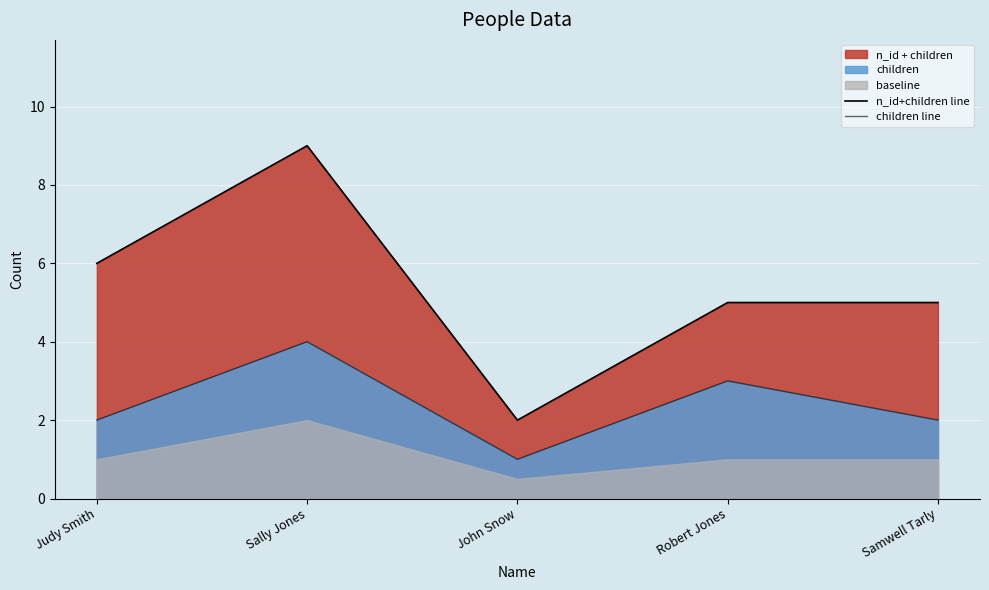

What is the average value of the children line series?

2